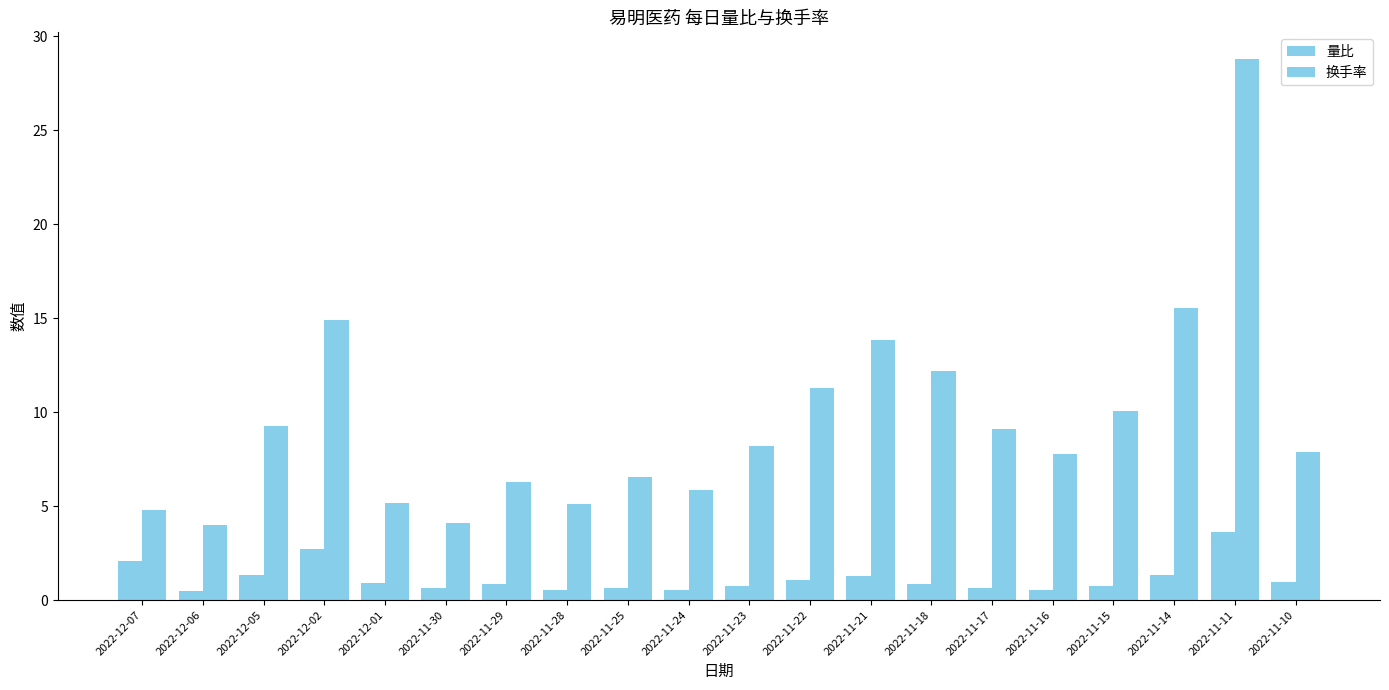

Rank the series by their maximum value, from highest to lowest.

换手率, 量比